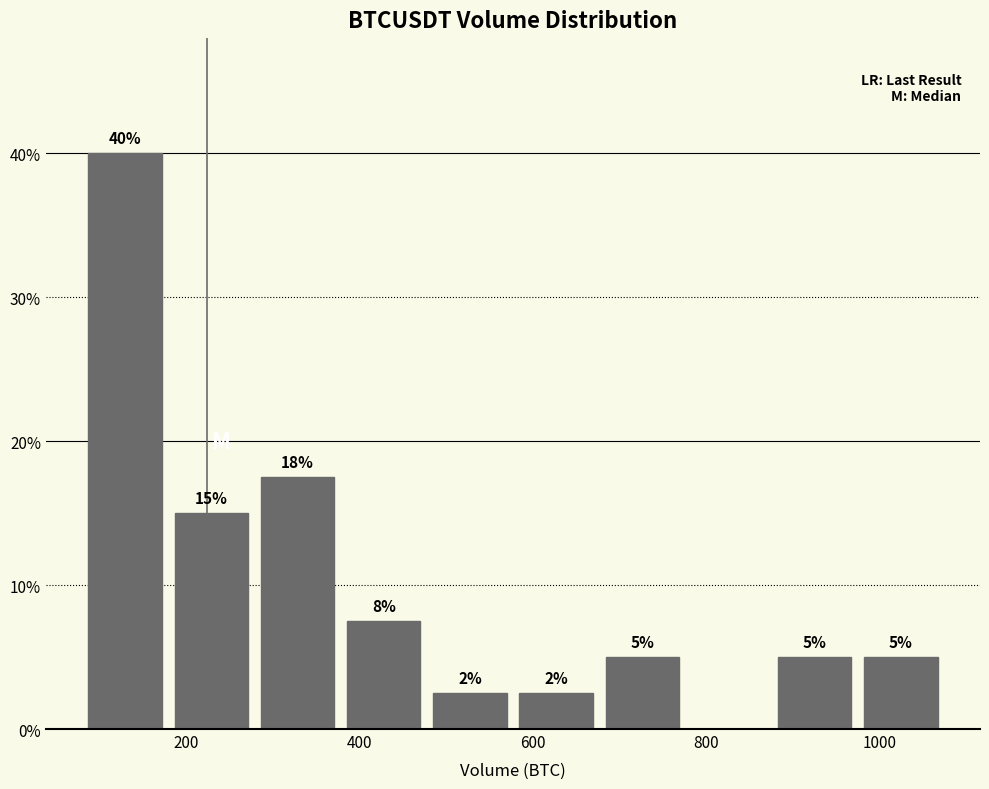

Which range on the x-axis has the tallest bar?

80 to 180